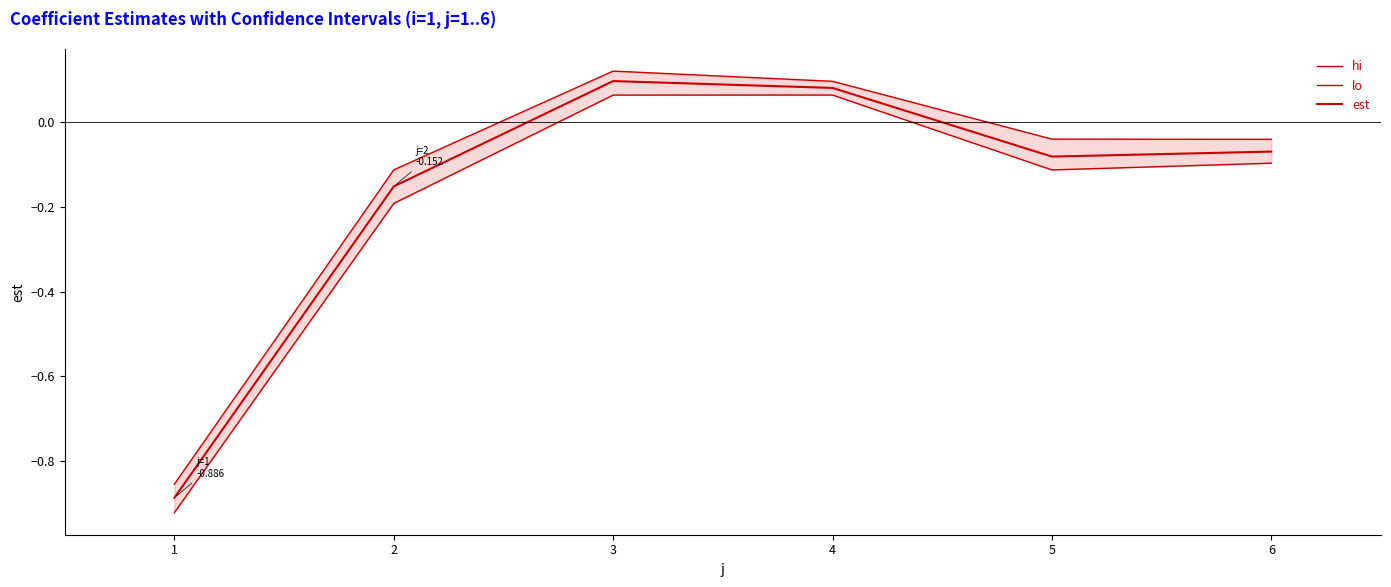

What is the sum of all hi values?

-0.8